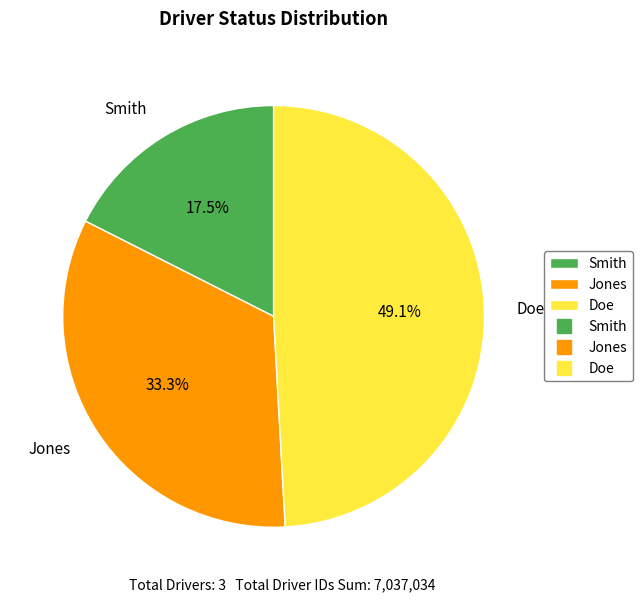

To the nearest percent, what is the average slice percentage?

33%